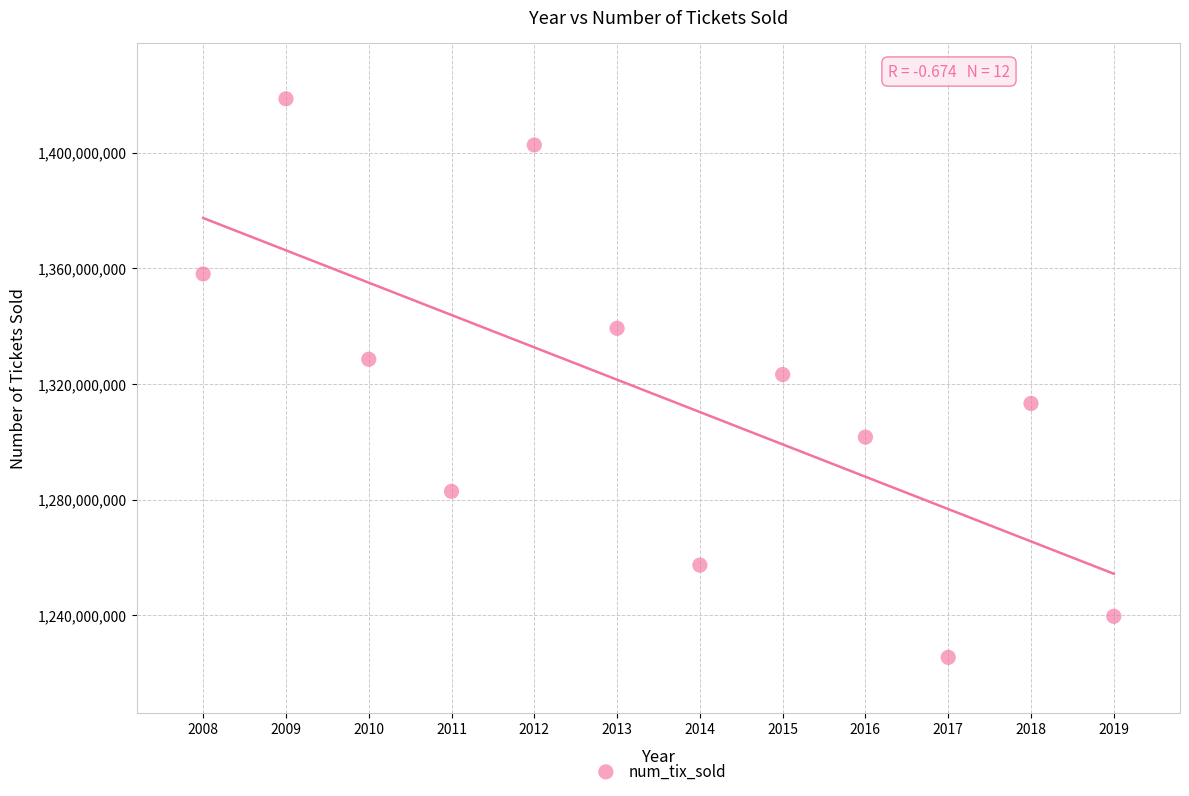

What is the average X value?

2014